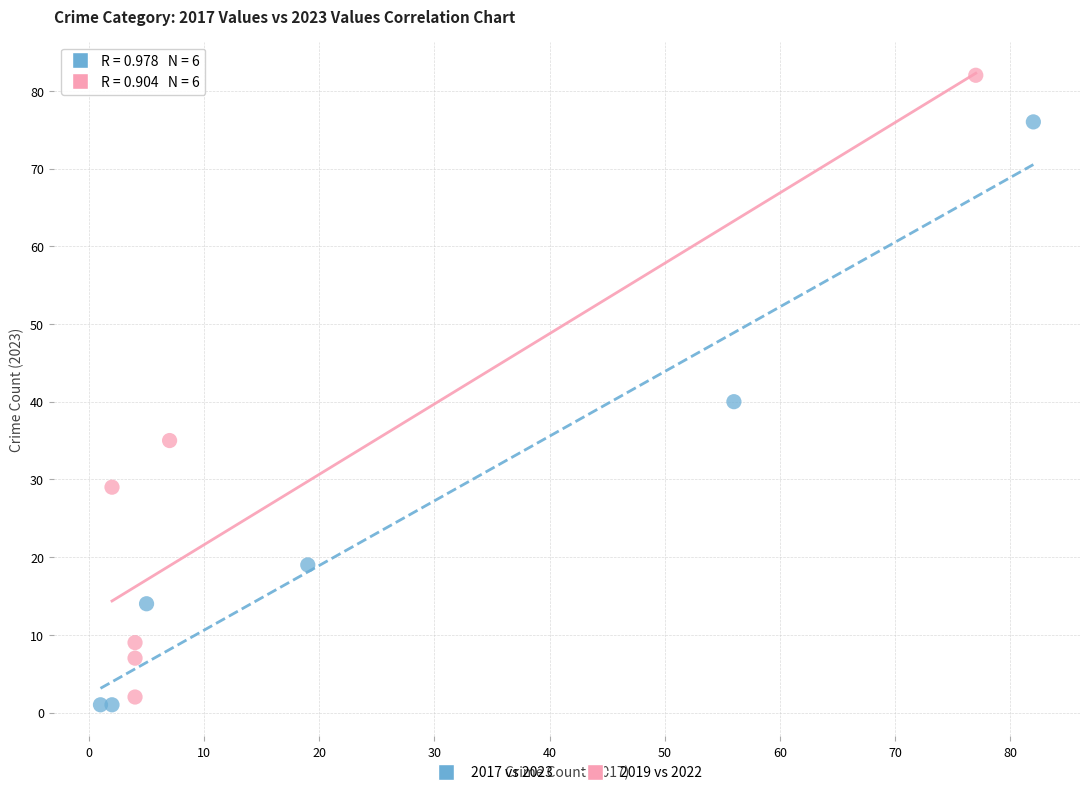

Which series has the widest spread of Y values?

2019 vs 2022